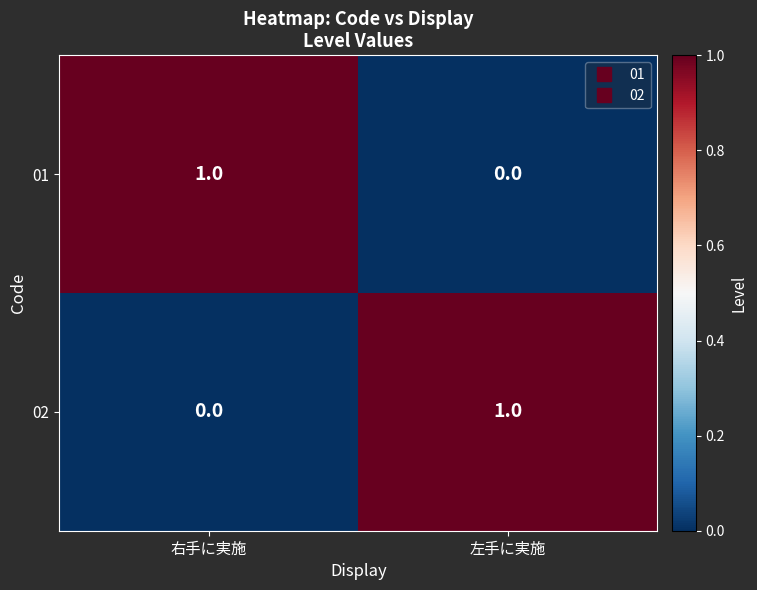

True or false: 02 has a value of 1 at 左手に実施.

True